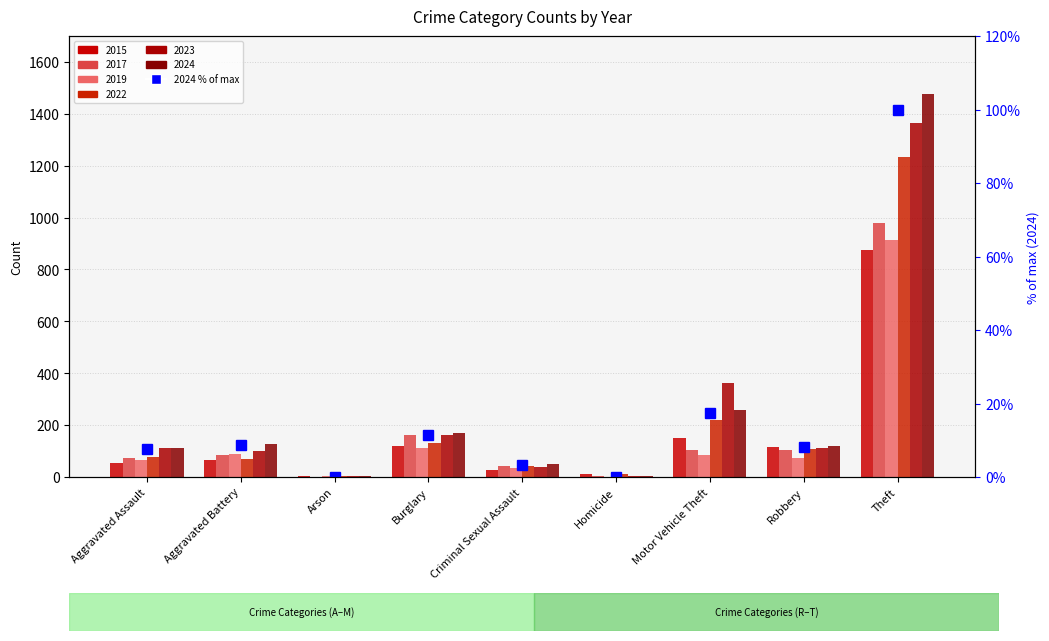

What is the difference between the maximum and minimum values?

99.9